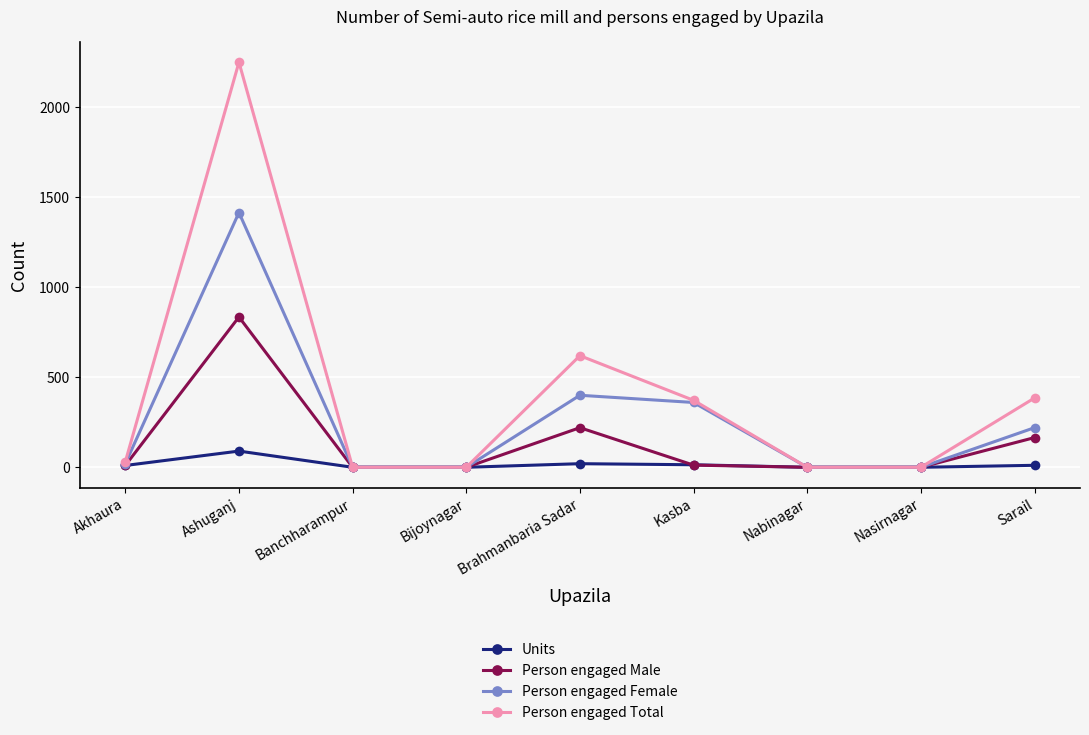

List the series in order of their peak value, lowest first.

Units, Person engaged Male, Person engaged Female, Person engaged Total